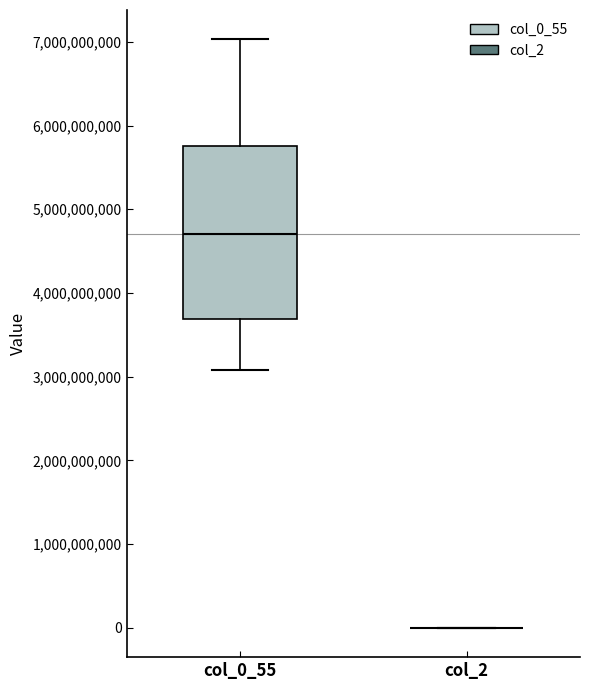

Reading left to right, transcribe this box plot: for each box, give where its median line is, the range the box spans, and where its two whiskers end, as read against the y-axis. The values are not printed on the chart, so give them approximately, as read against the axis.

col_0_55: median 4700000000, box 3700000000 to 5800000000, whiskers 3100000000 to 7000000000
col_2: box collapsed to a line at 0, whiskers 0 to 0